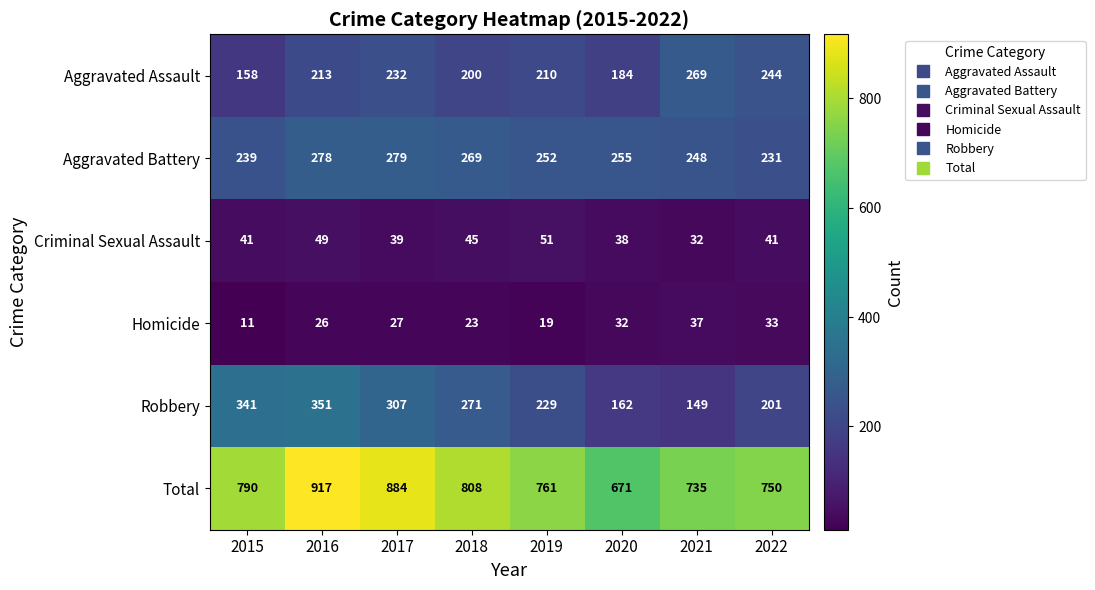

Rank the series by their maximum value, from highest to lowest.

Total, Robbery, Aggravated Battery, Aggravated Assault, Criminal Sexual Assault, Homicide